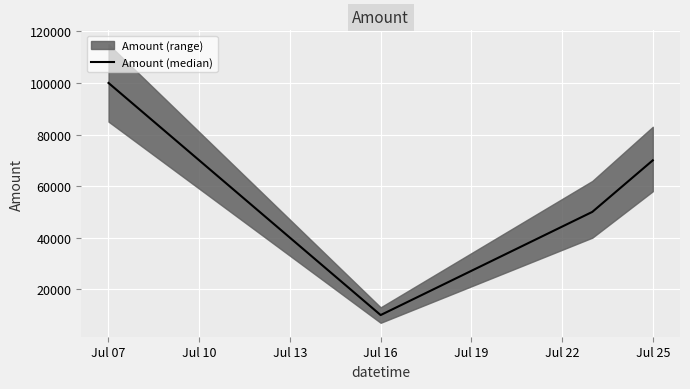

At which label does Amount (median) reach its minimum?

Jul 16